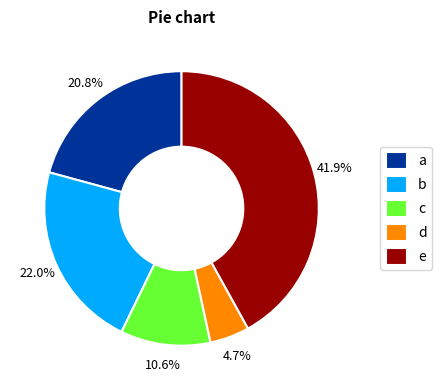

Does c account for over 50% of the chart?

No